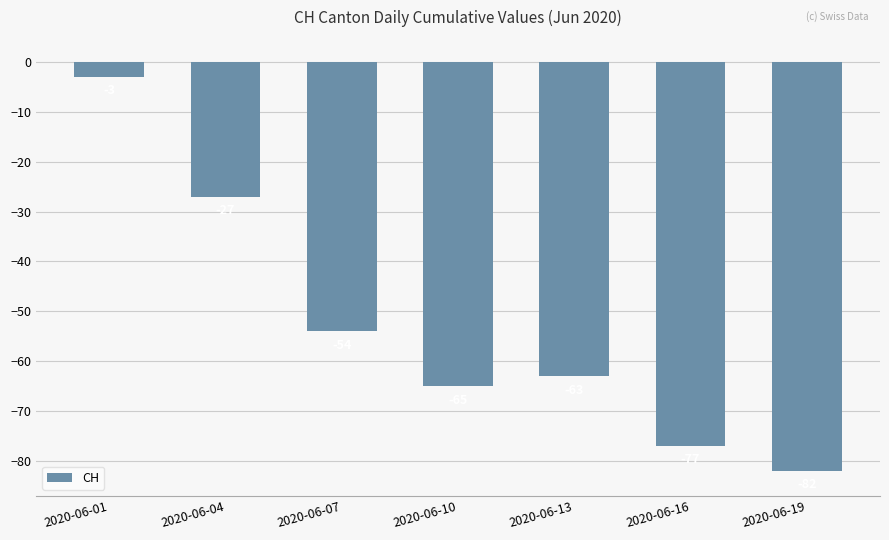

Is it true that the value at 2020-06-13 is -63?

True